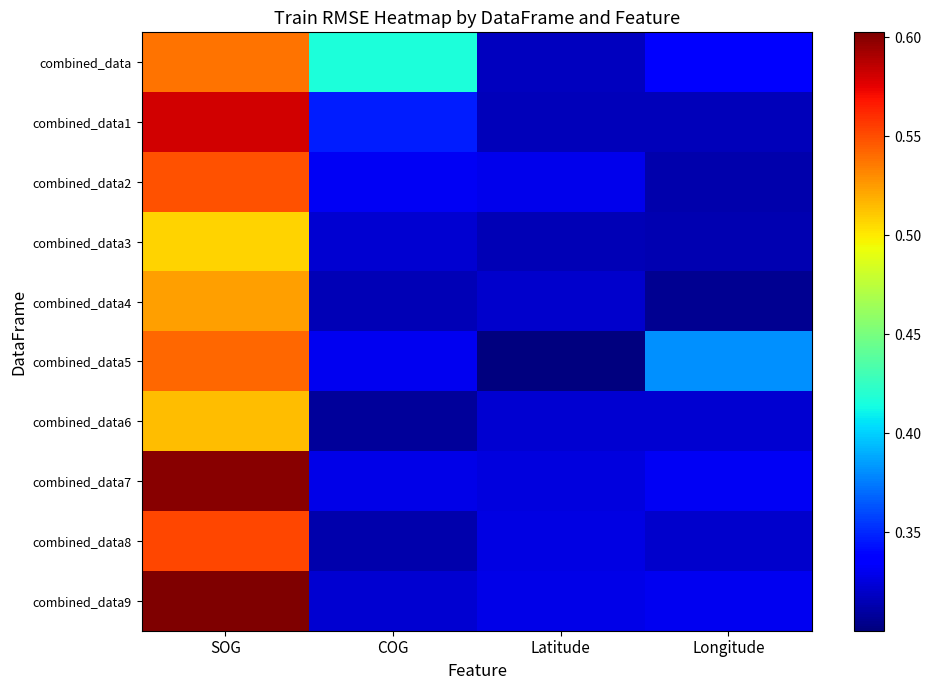

Reading left to right, list all the values displayed in this chart.

combined_data: SOG=0.5	COG=0.4	Latitude=0.3	Longitude=0.3
combined_data1: SOG=0.6	COG=0.3	Latitude=0.3	Longitude=0.3
combined_data2: SOG=0.5	COG=0.3	Latitude=0.3	Longitude=0.3
combined_data3: SOG=0.5	COG=0.3	Latitude=0.3	Longitude=0.3
combined_data4: SOG=0.5	COG=0.3	Latitude=0.3	Longitude=0.3
combined_data5: SOG=0.5	COG=0.3	Latitude=0.3	Longitude=0.4
combined_data6: SOG=0.5	COG=0.3	Latitude=0.3	Longitude=0.3
combined_data7: SOG=0.6	COG=0.3	Latitude=0.3	Longitude=0.3
combined_data8: SOG=0.6	COG=0.3	Latitude=0.3	Longitude=0.3
combined_data9: SOG=0.6	COG=0.3	Latitude=0.3	Longitude=0.3